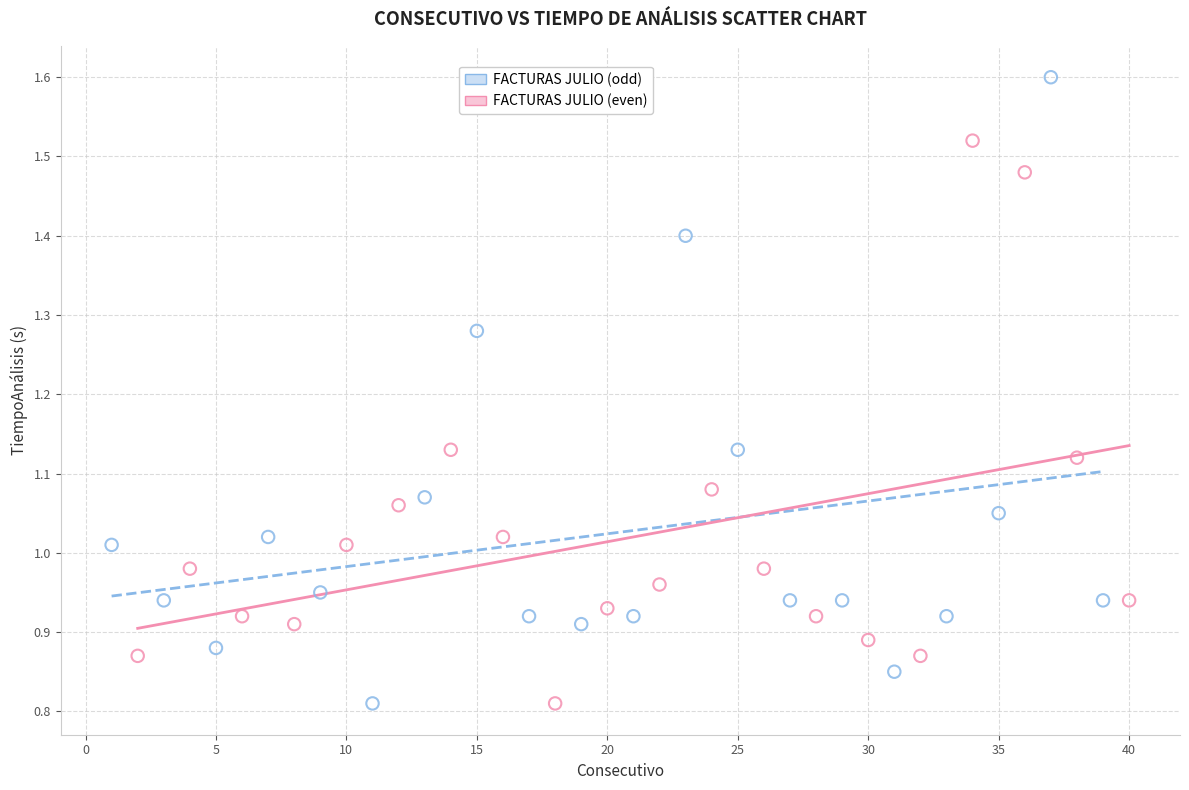

Which series reaches the maximum Y coordinate?

FACTURAS JULIO (odd)